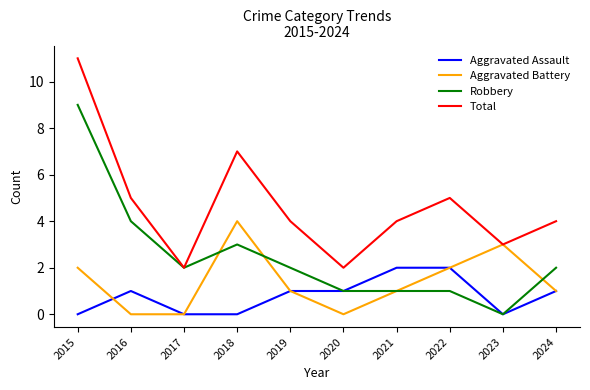

Reading left to right, transcribe all the data shown in this chart.

Aggravated Assault: 2015=0	2016=1	2017=0	2018=0	2019=1	2020=1	2021=2	2022=2	2023=0	2024=1
Aggravated Battery: 2015=2	2016=0	2017=0	2018=4	2019=1	2020=0	2021=1	2022=2	2023=3	2024=1
Robbery: 2015=9	2016=4	2017=2	2018=3	2019=2	2020=1	2021=1	2022=1	2023=0	2024=2
Total: 2015=11	2016=5	2017=2	2018=7	2019=4	2020=2	2021=4	2022=5	2023=3	2024=4